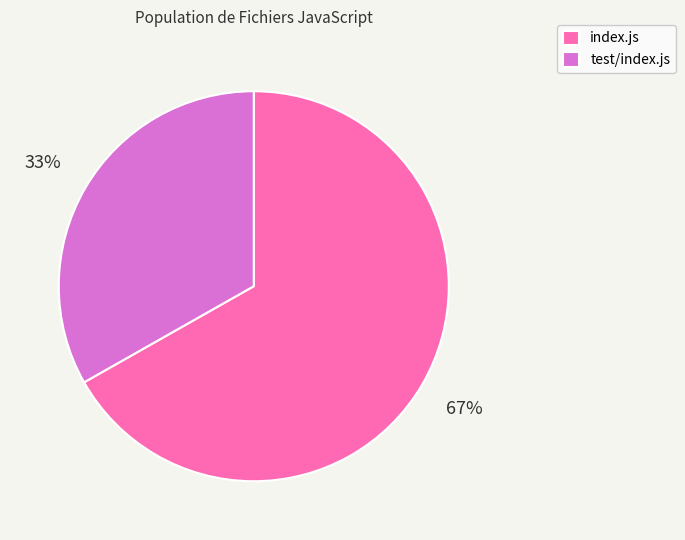

Which slice is the largest?

index.js